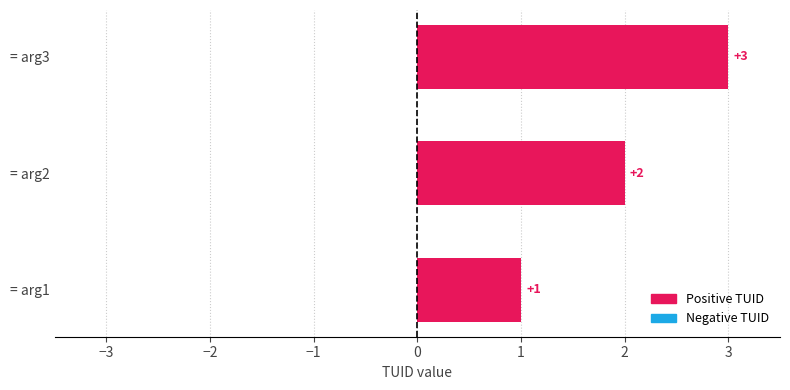

What is the ratio of the value at = arg1 to the value at = arg2?

0.5